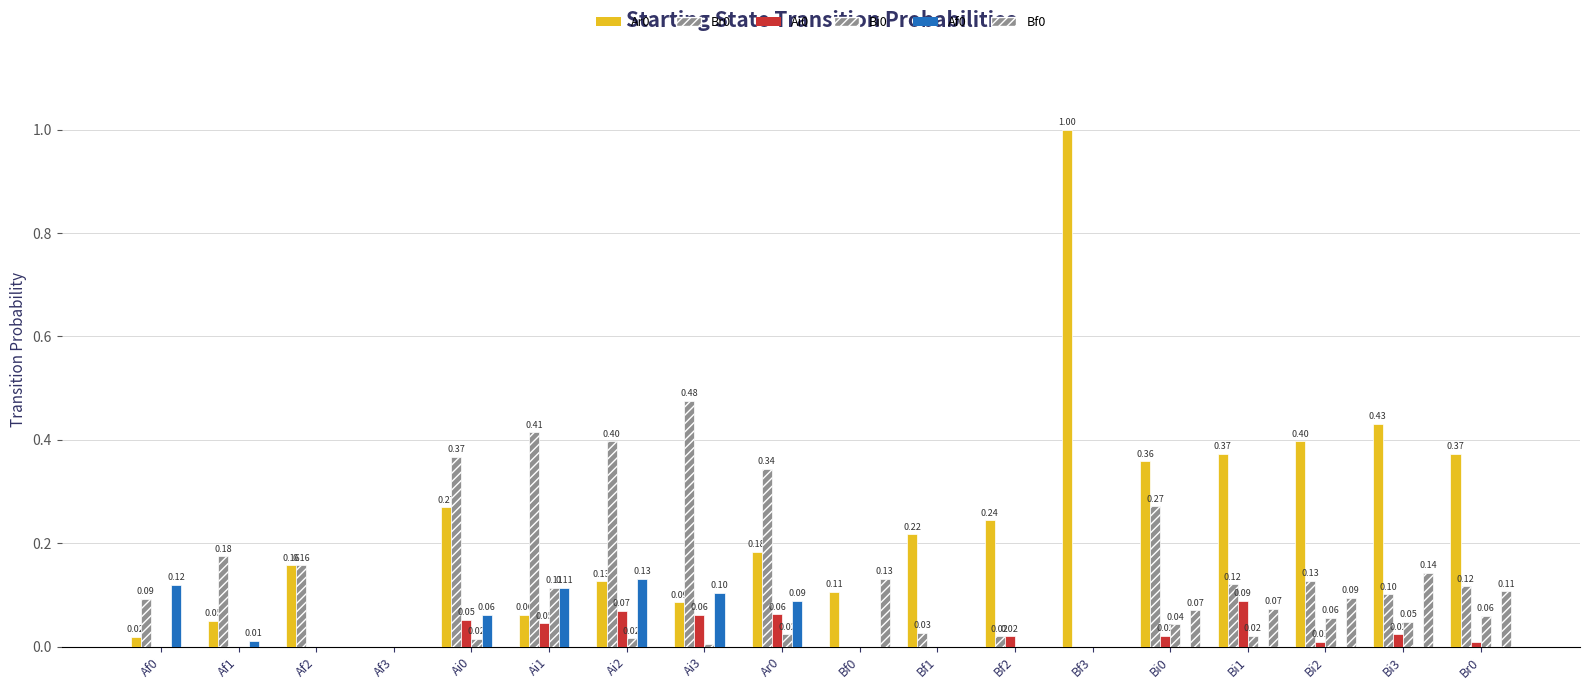

Reading left to right, list all the values displayed in this chart.

Ar0: Af0=0.0	Af1=0.1	Af2=0.2	Af3=0.0	Ai0=0.3	Ai1=0.1	Ai2=0.1	Ai3=0.1	Ar0=0.2	Bf0=0.1	Bf1=0.2	Bf2=0.2	Bf3=1.0	Bi0=0.4	Bi1=0.4	Bi2=0.4	Bi3=0.4	Br0=0.4
Br0: Af0=0.1	Af1=0.2	Af2=0.2	Af3=0.0	Ai0=0.4	Ai1=0.4	Ai2=0.4	Ai3=0.5	Ar0=0.3	Bf0=0.0	Bf1=0.0	Bf2=0.0	Bf3=0.0	Bi0=0.3	Bi1=0.1	Bi2=0.1	Bi3=0.1	Br0=0.1
Ai0: Af0=0.0	Af1=0.0	Af2=0.0	Af3=0.0	Ai0=0.1	Ai1=0.0	Ai2=0.1	Ai3=0.1	Ar0=0.1	Bf0=0.0	Bf1=0.0	Bf2=0.0	Bf3=0.0	Bi0=0.0	Bi1=0.1	Bi2=0.0	Bi3=0.0	Br0=0.0
Bi0: Af0=0.0	Af1=0.0	Af2=0.0	Af3=0.0	Ai0=0.0	Ai1=0.1	Ai2=0.0	Ai3=0.0	Ar0=0.0	Bf0=0.0	Bf1=0.0	Bf2=0.0	Bf3=0.0	Bi0=0.0	Bi1=0.0	Bi2=0.1	Bi3=0.0	Br0=0.1
Af0: Af0=0.1	Af1=0.0	Af2=0.0	Af3=0.0	Ai0=0.1	Ai1=0.1	Ai2=0.1	Ai3=0.1	Ar0=0.1	Bf0=0.0	Bf1=0.0	Bf2=0.0	Bf3=0.0	Bi0=0.0	Bi1=0.0	Bi2=0.0	Bi3=0.0	Br0=0.0
Bf0: Af0=0.0	Af1=0.0	Af2=0.0	Af3=0.0	Ai0=0.0	Ai1=0.0	Ai2=0.0	Ai3=0.0	Ar0=0.0	Bf0=0.1	Bf1=0.0	Bf2=0.0	Bf3=0.0	Bi0=0.1	Bi1=0.1	Bi2=0.1	Bi3=0.1	Br0=0.1